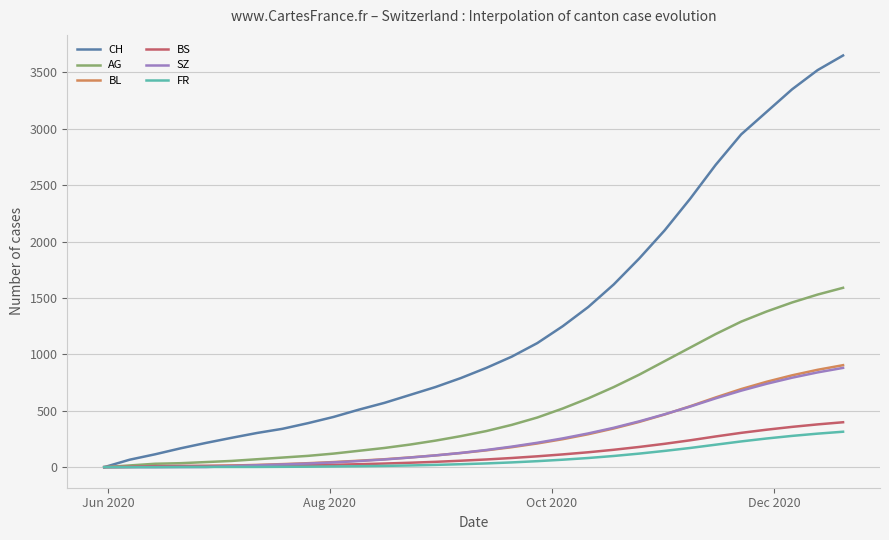

What is the greatest value displayed?

3650